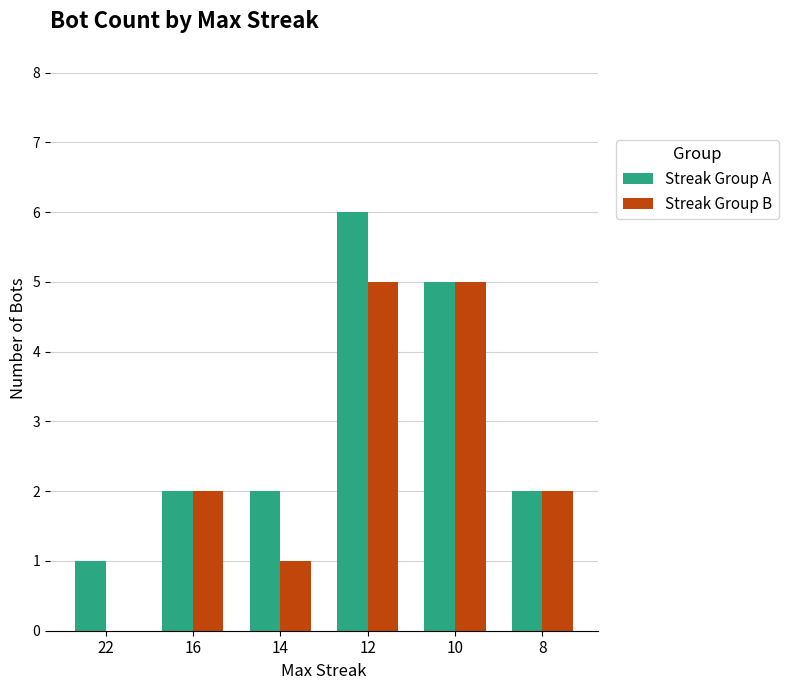

The value of Streak Group B at 16 is 2. True or false?

True